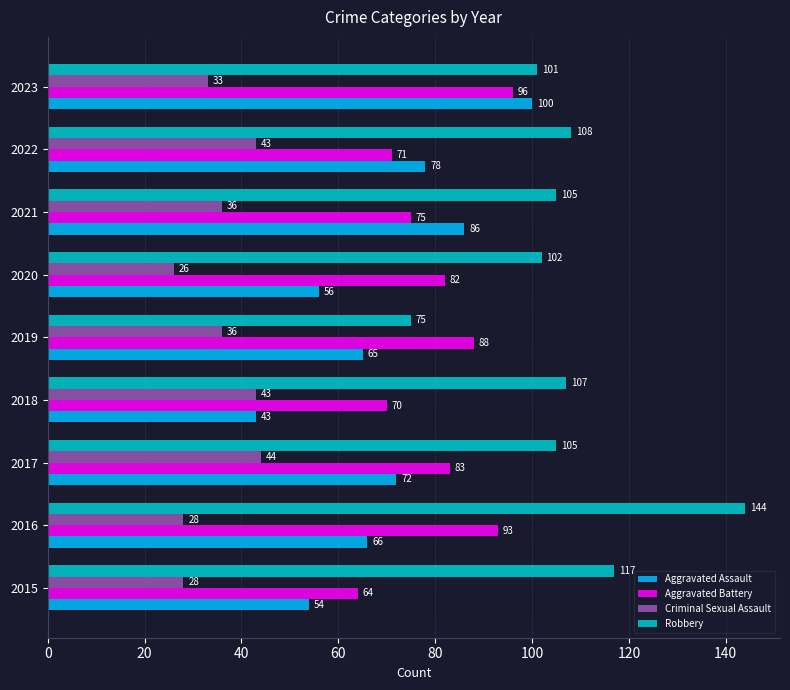

At how many categories does at least one series exceed 52?

9